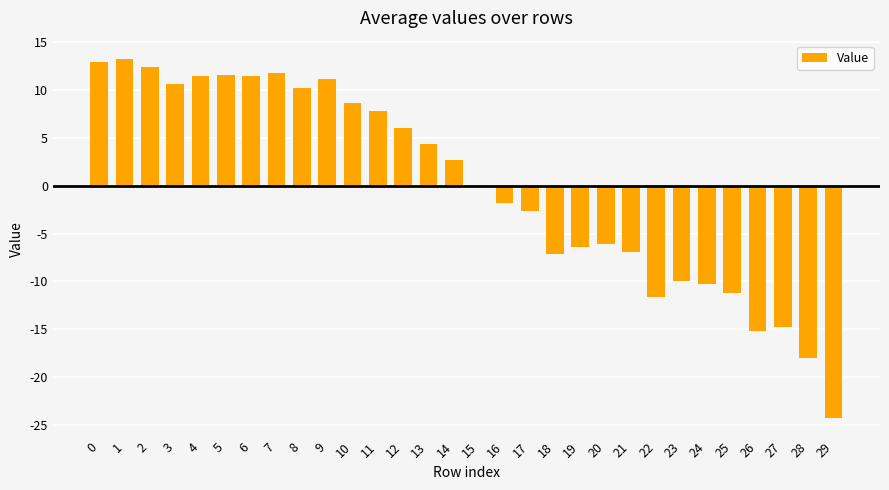

Is it true that the value at 18 is -7.2?

True